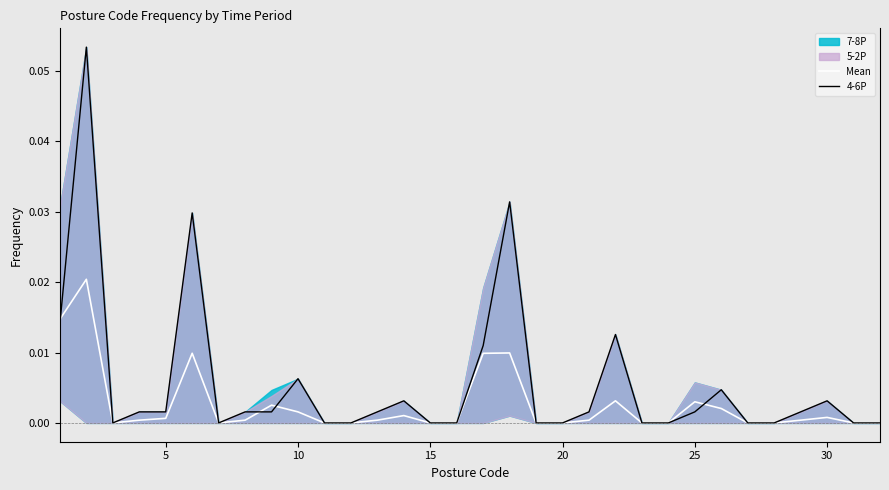

How many lines are shown in the chart?

2